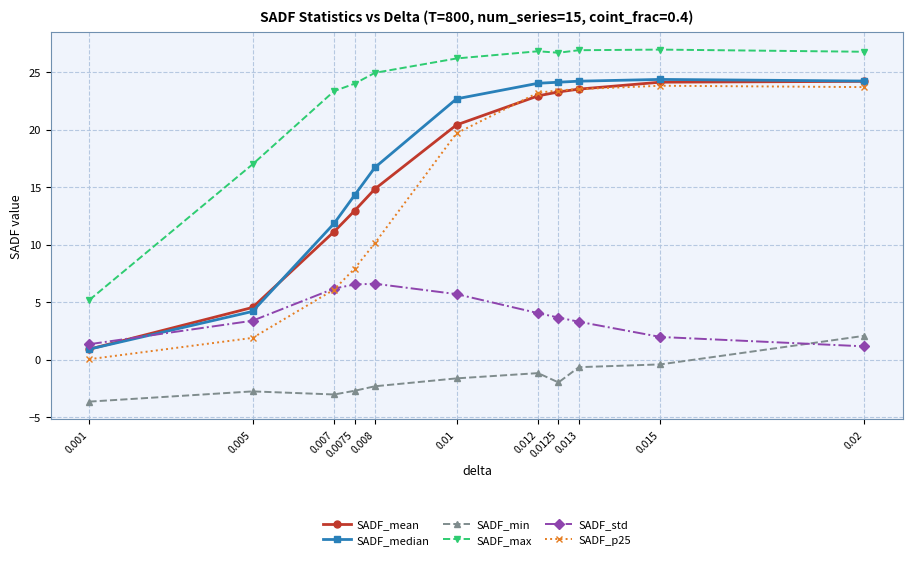

Count the number of categories in the chart.

11